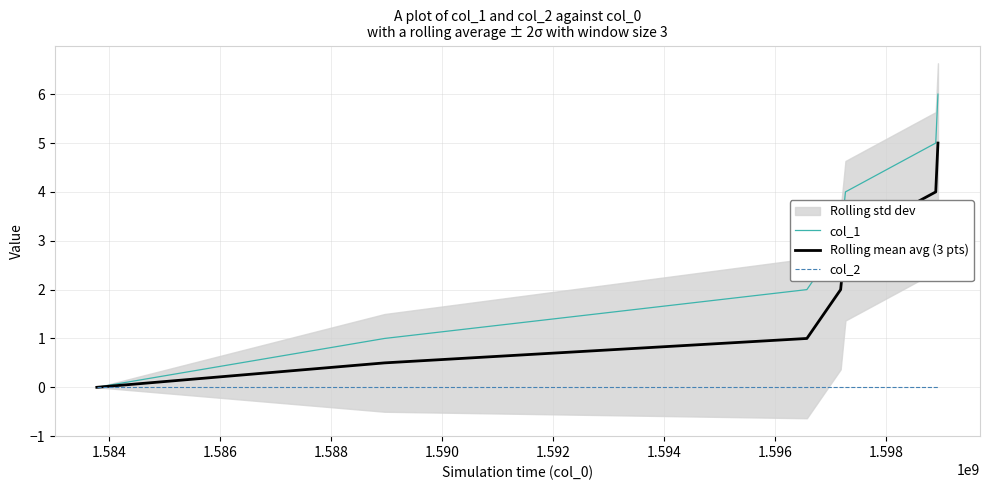

What is the maximum value for Rolling mean avg (3 pts)?

5.0